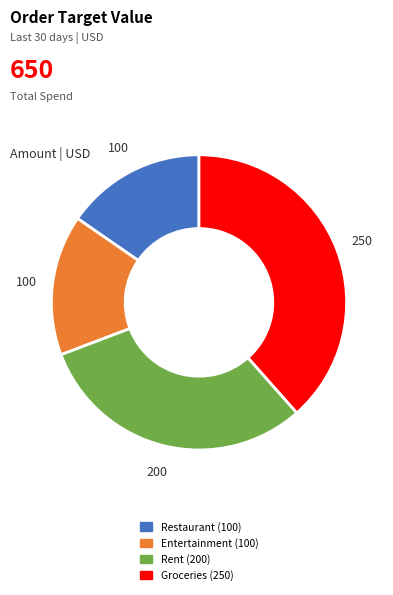

Does any single category account for the majority?

No